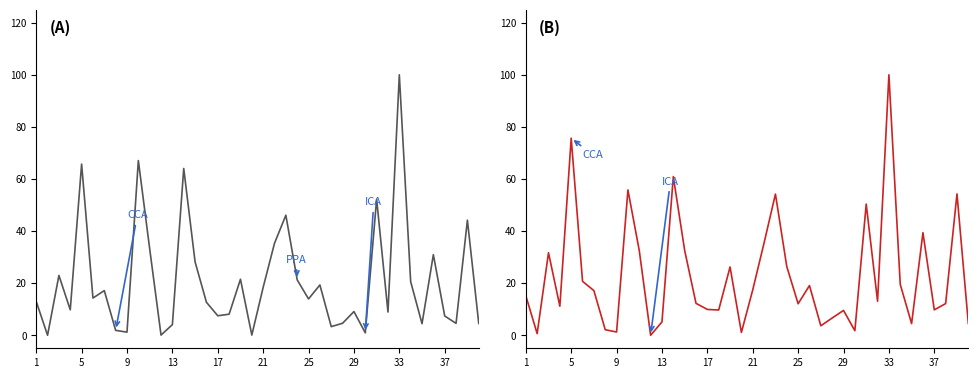

Rank the series by their maximum value, from lowest to highest.

Baseline, Covid19Sim